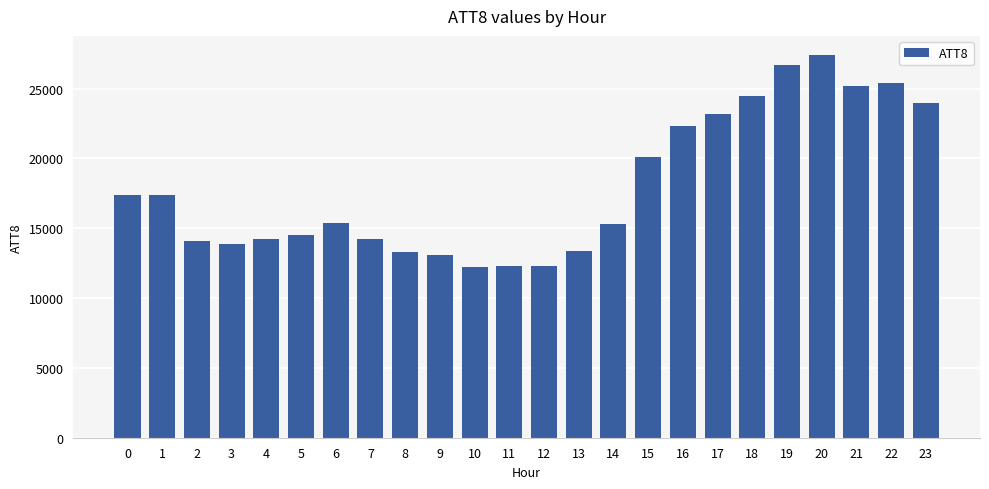

The chart shows a value of 22000 at 5. True or false?

False